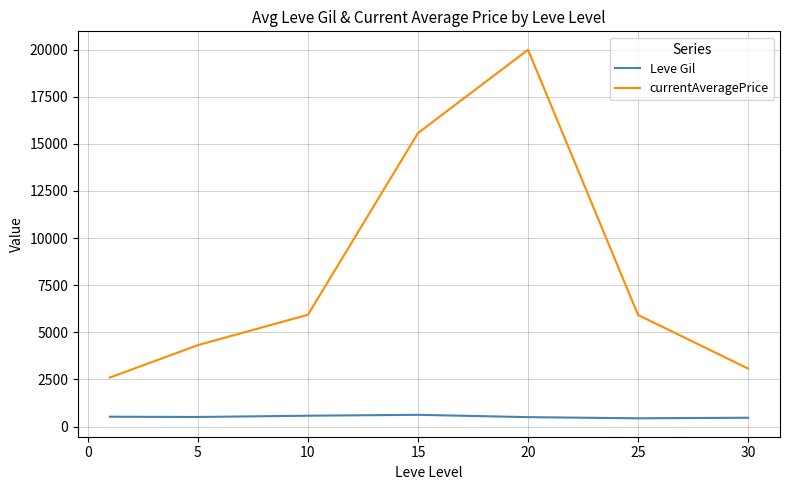

True or false: Leve Gil and currentAveragePrice cross at least once.

False